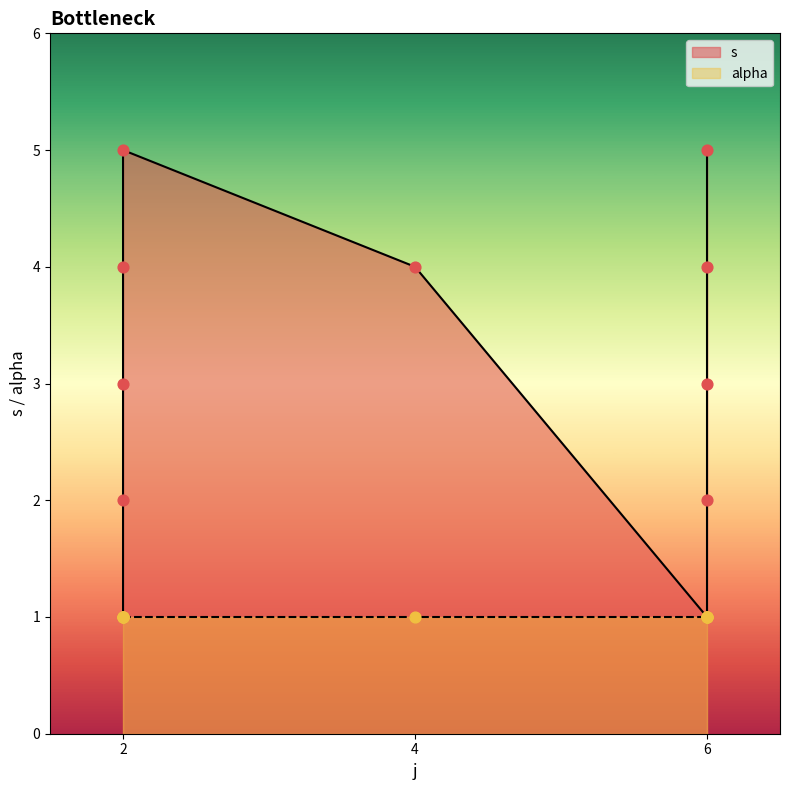

What is the ratio of the value at 2 to the value at 6?

1.0